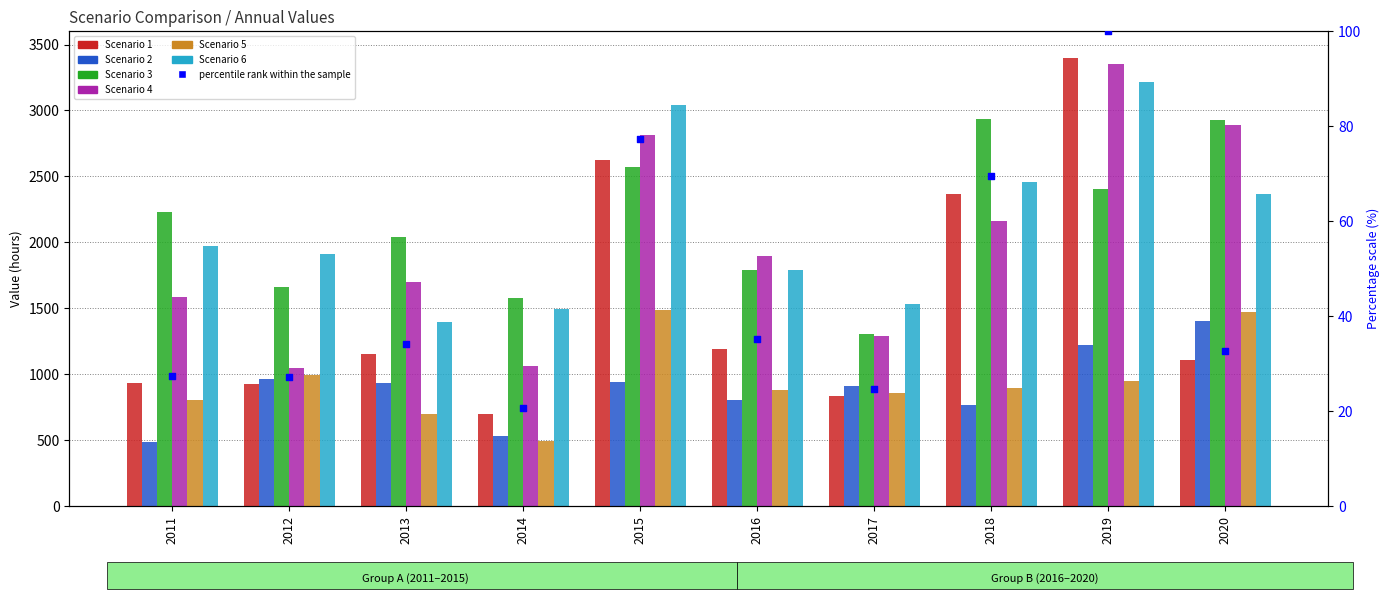

At how many categories does at least one series exceed 1412?

10